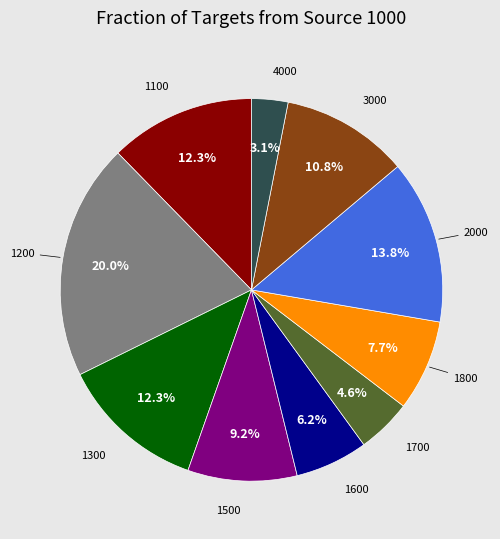

How many segments does this pie chart have?

10